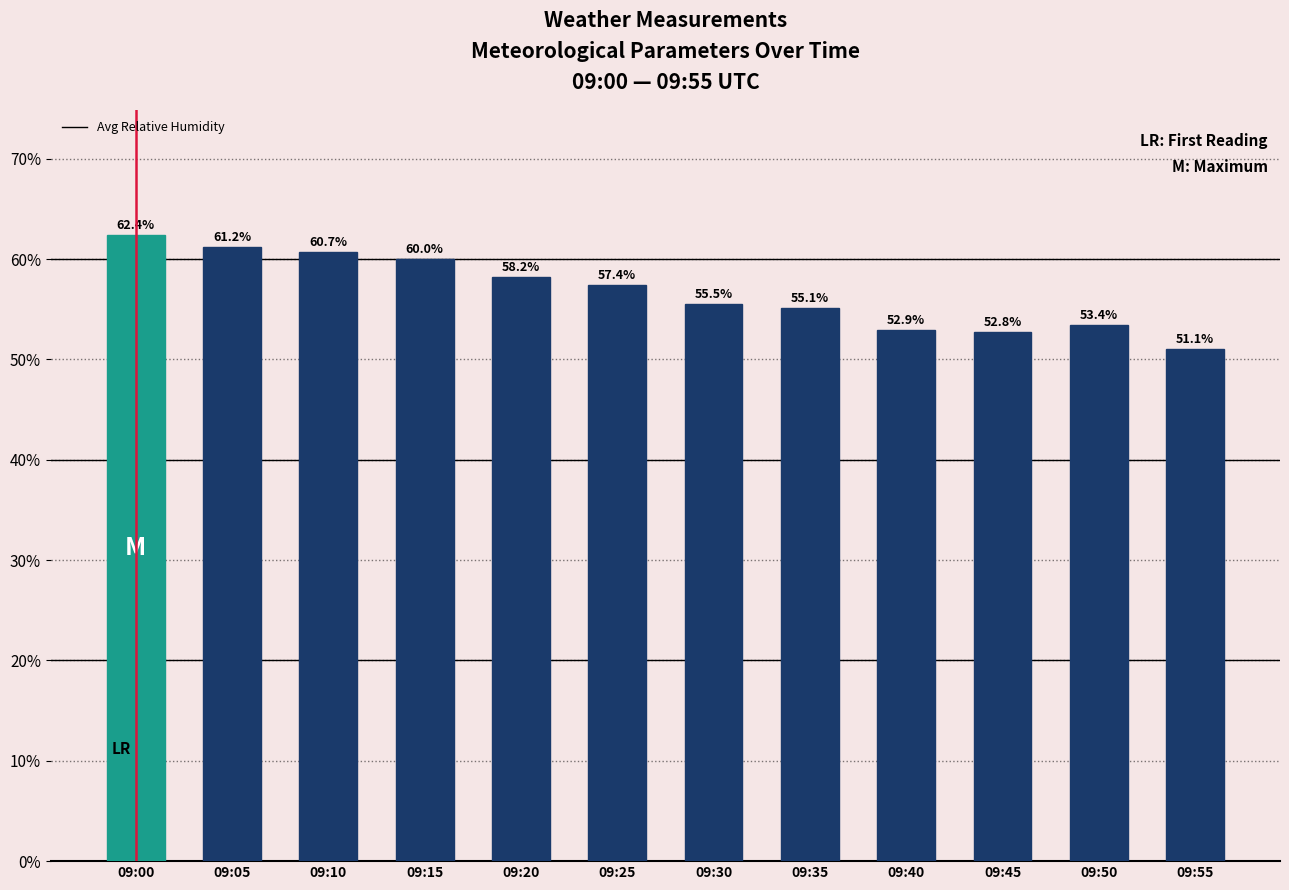

What is the value of the 8th bar from the left?

55.1